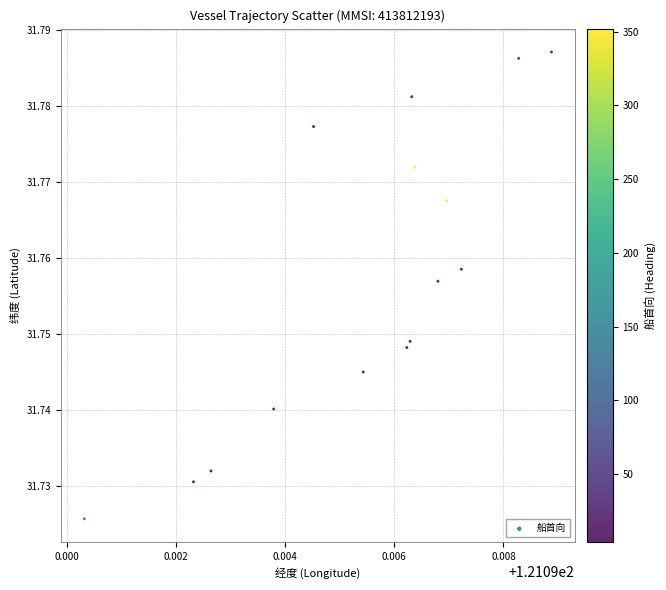

How many points are shown in the scatter plot?

15